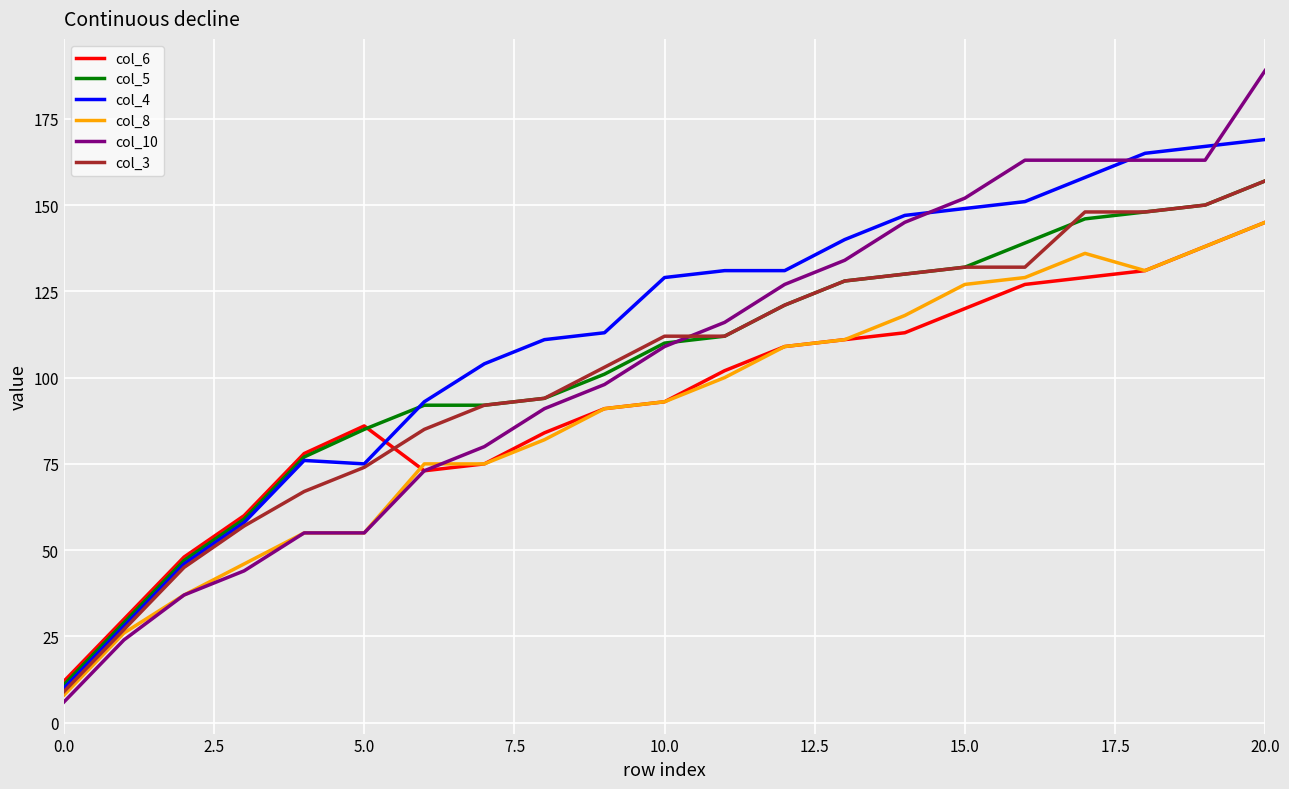

At how many categories does at least one series exceed 83?

16